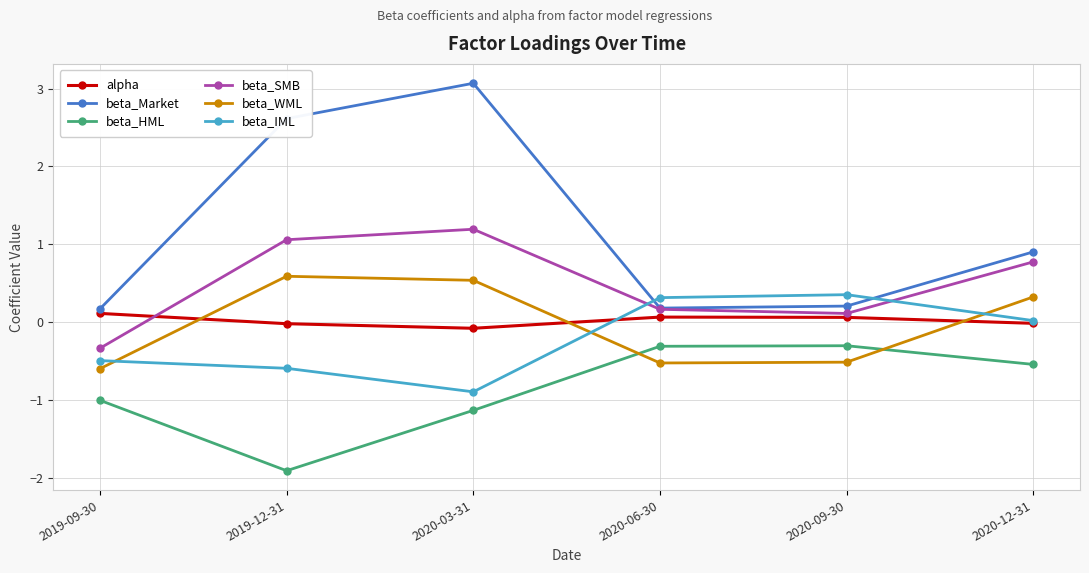

How many distinct data groups are displayed?

6